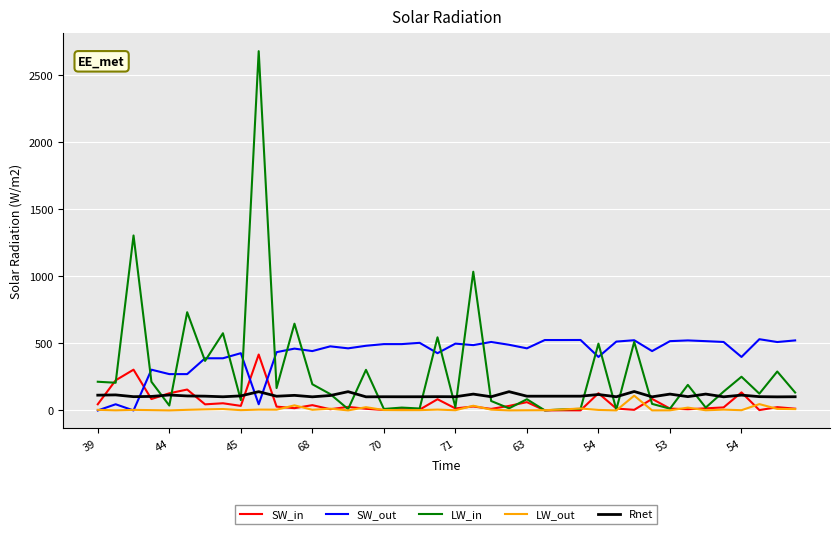

True or false: Rnet and LW_in intersect in this chart.

True